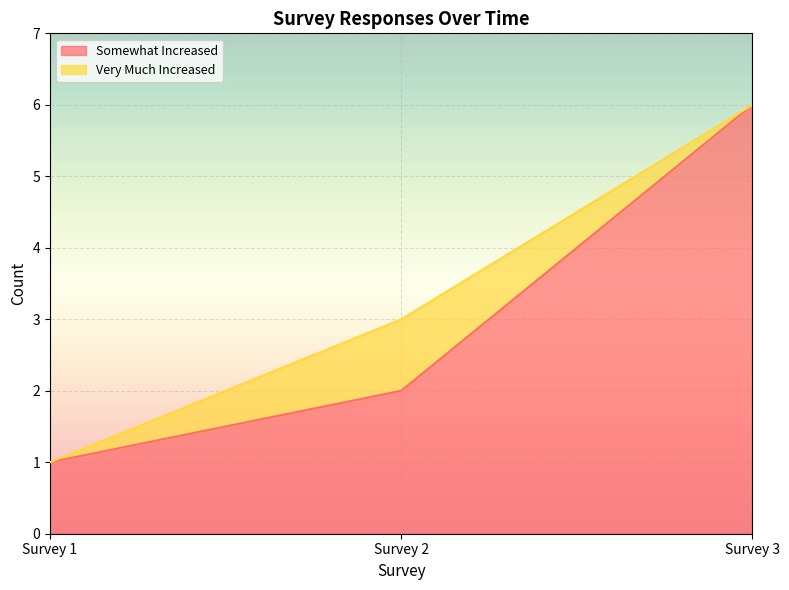

At which category does the chart reach its peak across all series?

Survey 3